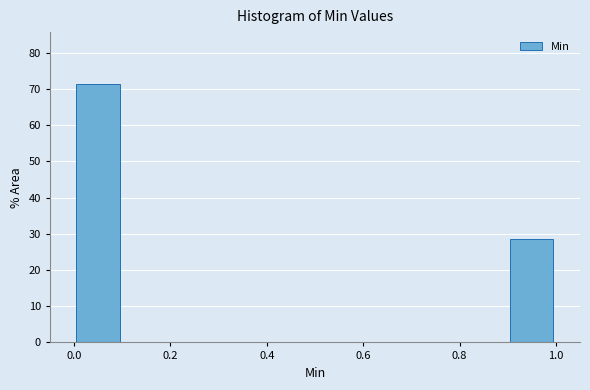

Reading left to right, transcribe this chart: for each bar, give the range it covers on the x-axis and its height. The values are not printed on the chart, so give them approximately, as read against the axis.

0.0 to 0.1: 71
0.1 to 0.2: 0
0.2 to 0.3: 0
0.3 to 0.4: 0
0.4 to 0.5: 0
0.5 to 0.6: 0
0.6 to 0.7: 0
0.7 to 0.8: 0
0.8 to 0.9: 0
0.9 to 1.0: 29